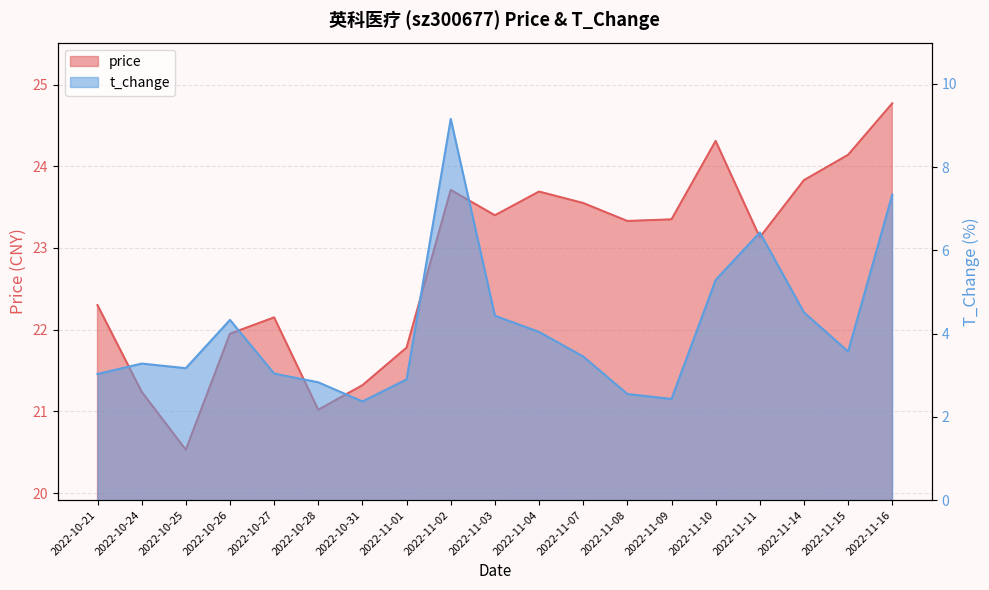

Reading left to right, transcribe all the data shown in this chart.

price: 22.3	21.2	20.5	21.9	22.1	21.0	21.3	21.8	23.7	23.4	23.7	23.6	23.3	23.4	24.3	23.1	23.8	24.1	24.8
t_change: 3.0	3.3	3.2	4.3	3.0	2.8	2.4	2.9	9.2	4.4	4.0	3.5	2.5	2.4	5.3	6.4	4.5	3.6	7.3